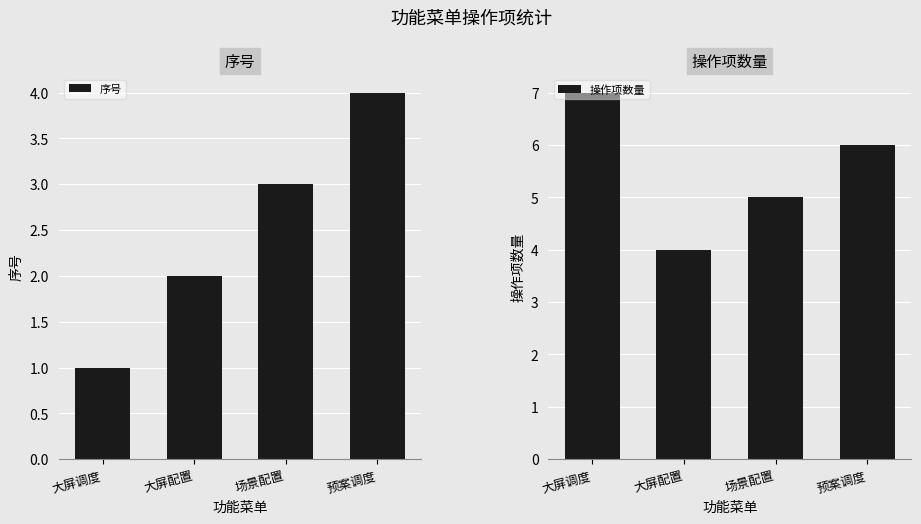

Does the chart contain stacked bars?

No